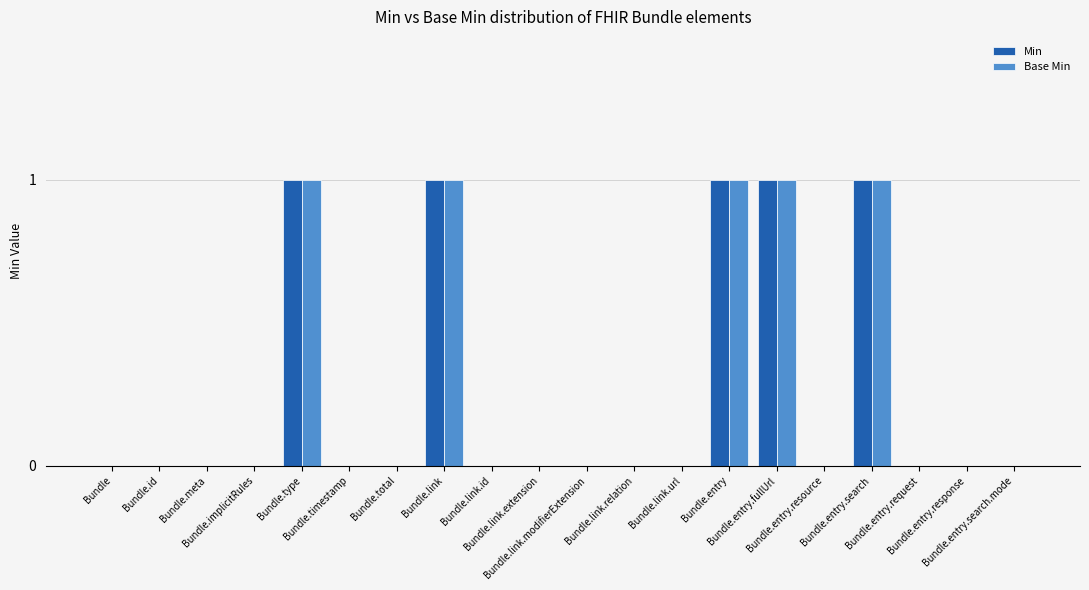

What is the total value across all series at Bundle.link?

2